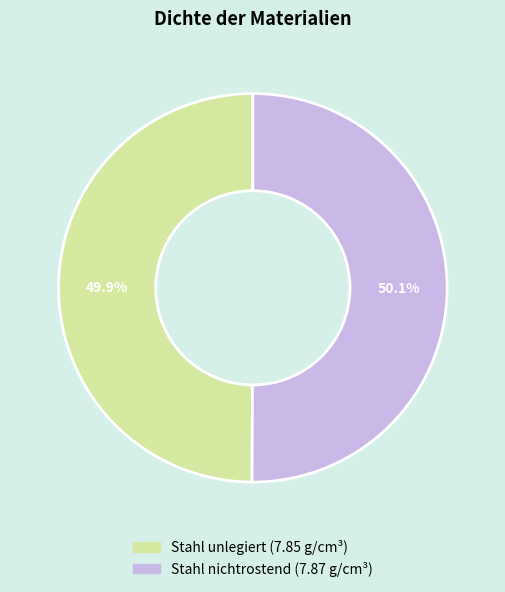

Does any single category account for the majority?

Yes